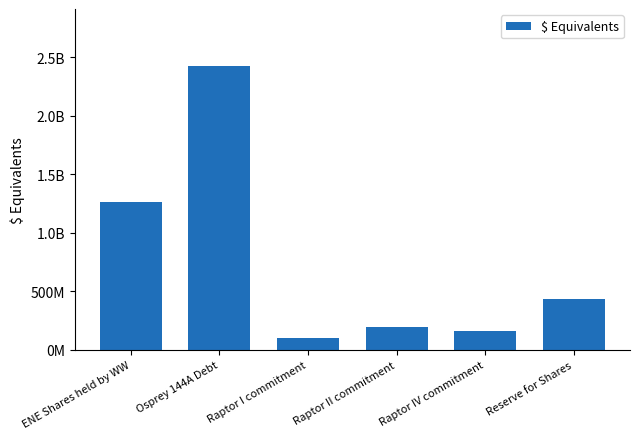

At which label is the value closest to 1262694031?

ENE Shares held by WW